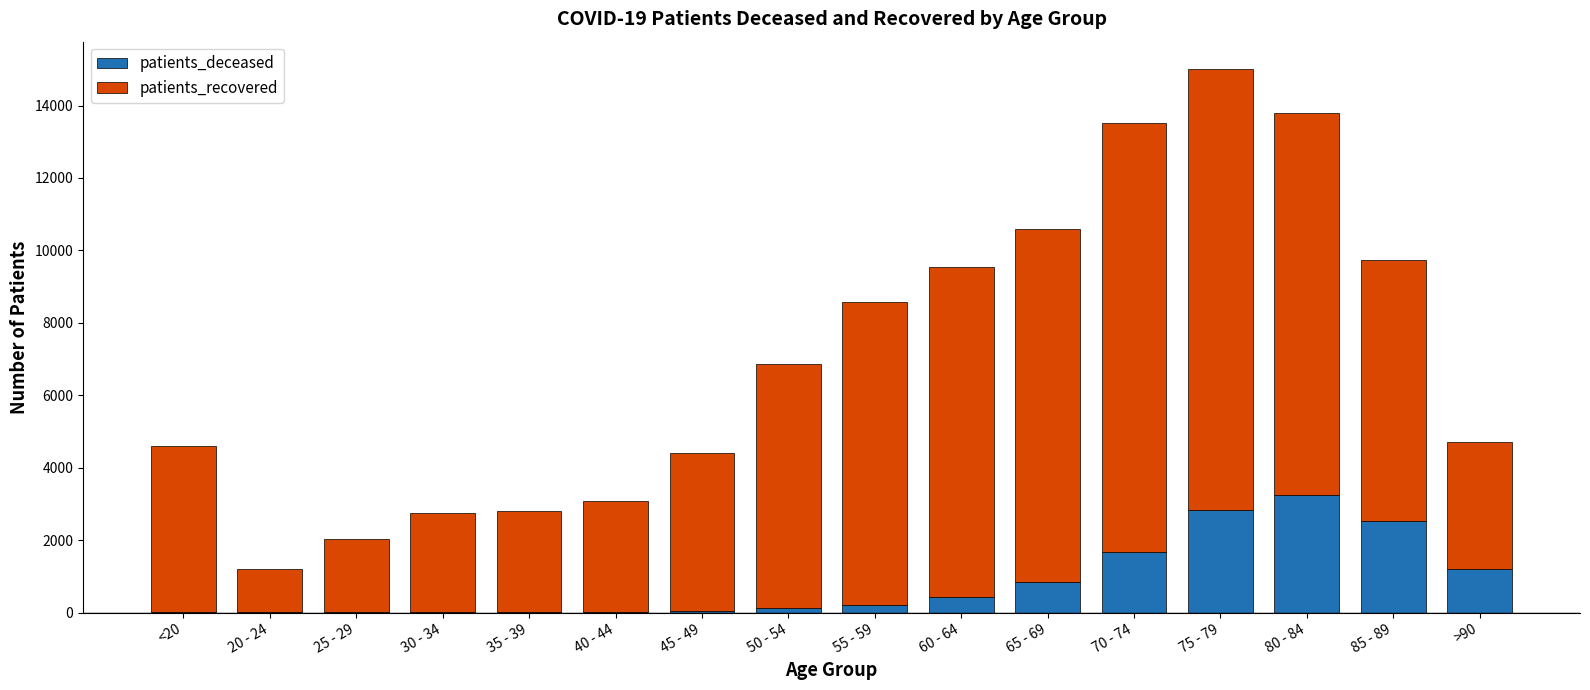

At which category is the sum across all series the highest?

75 - 79